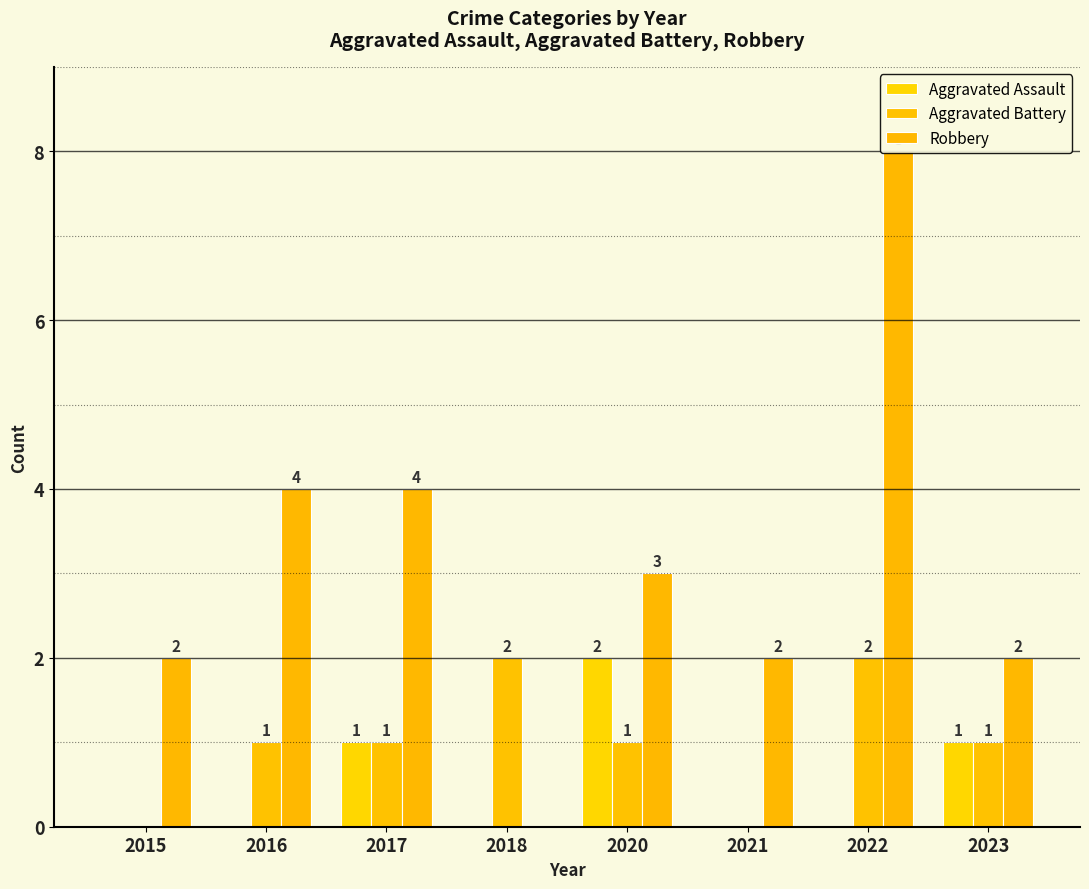

How many values in the Aggravated Assault series exceed 0?

3